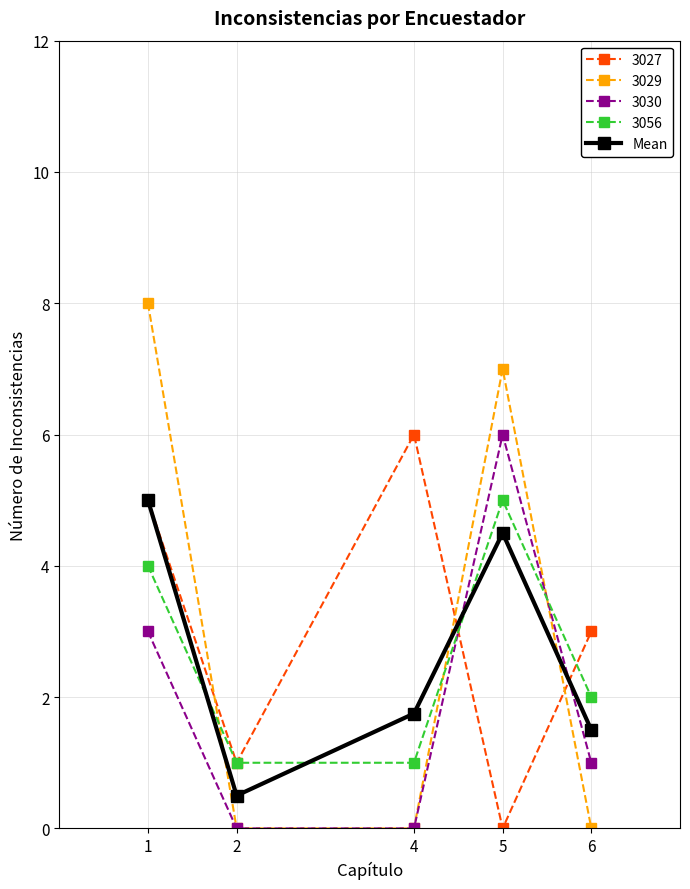

The 3029 series shows 7.0 at 5. True or false?

True